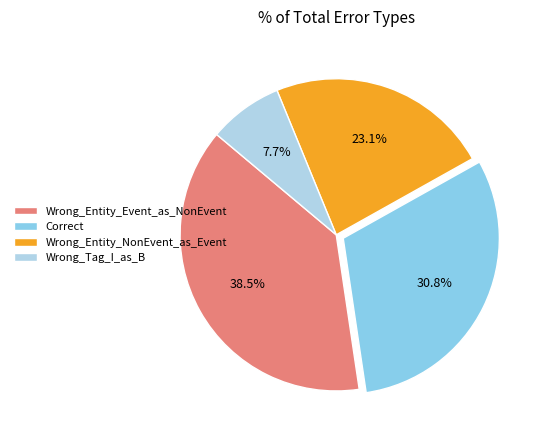

What percentage is the Wrong_Tag_I_as_B slice, to the nearest percent?

8%